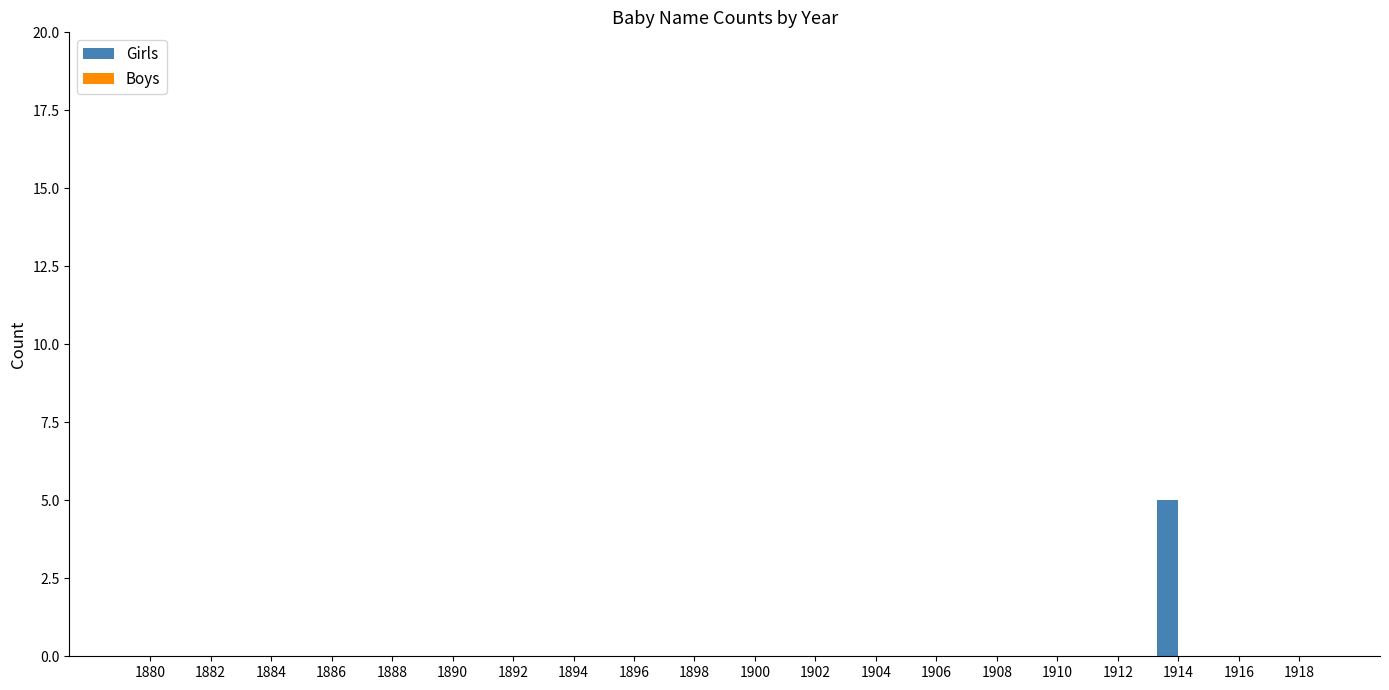

Reading left to right, list all the values displayed in this chart.

1880=0	1882=0	1884=0	1886=0	1888=0	1890=0	1892=0	1894=0	1896=0	1898=0	1900=0	1902=0	1904=0	1906=0	1908=0	1910=0	1912=0	1914=5	1916=0	1918=0